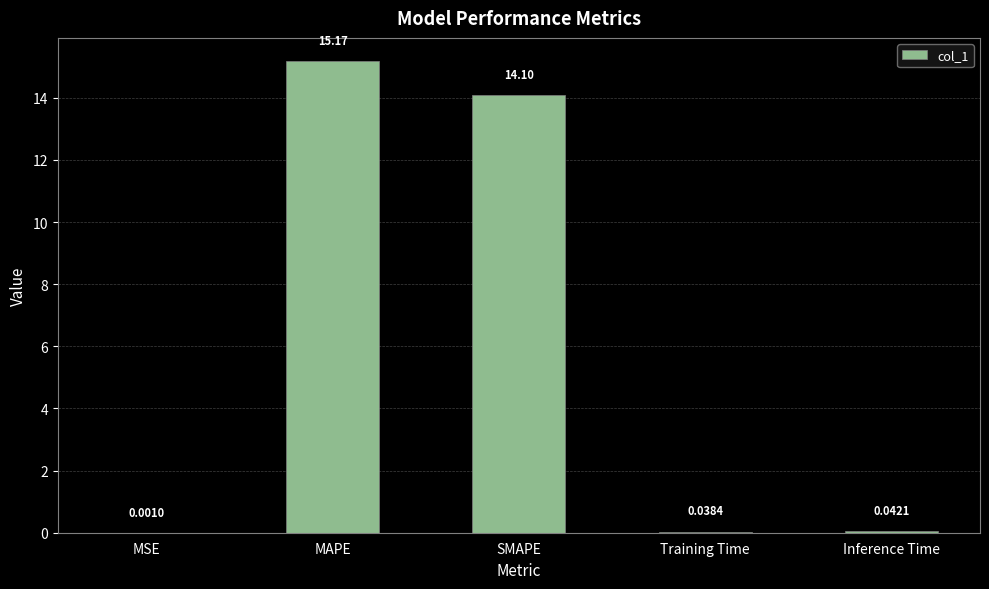

Which category has the highest value across all series?

MAPE